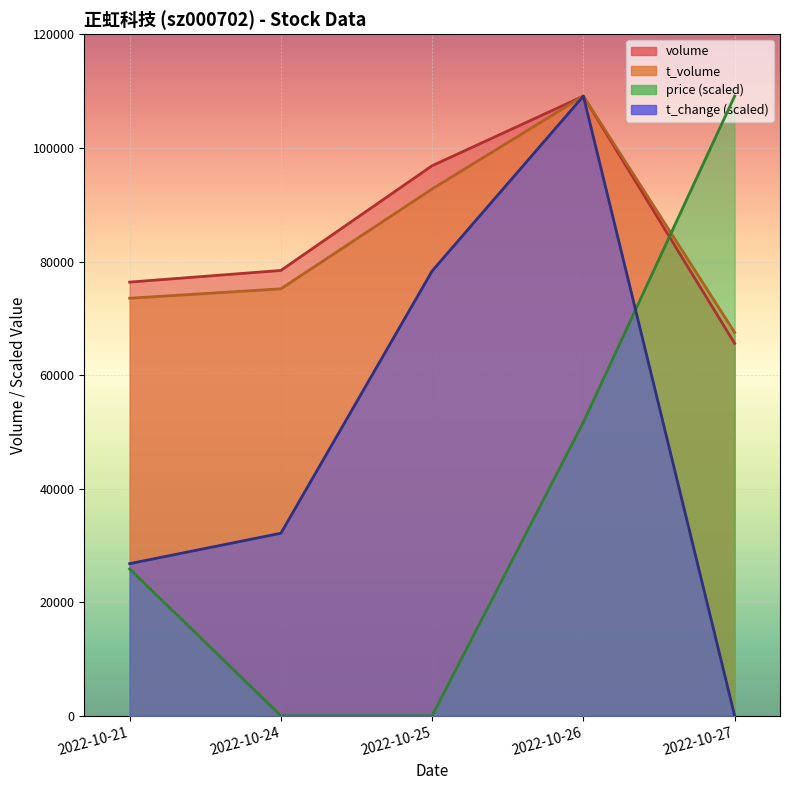

Which series changed the most between 2022-10-24 and 2022-10-27?

price